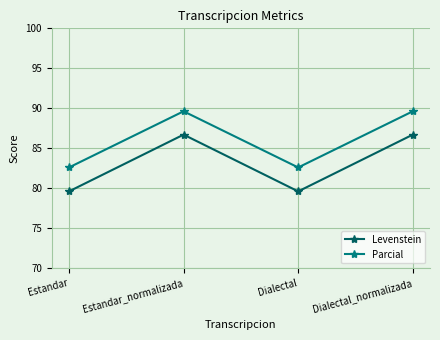

The value of Levenstein at Dialectal_normalizada is 86.7. True or false?

True